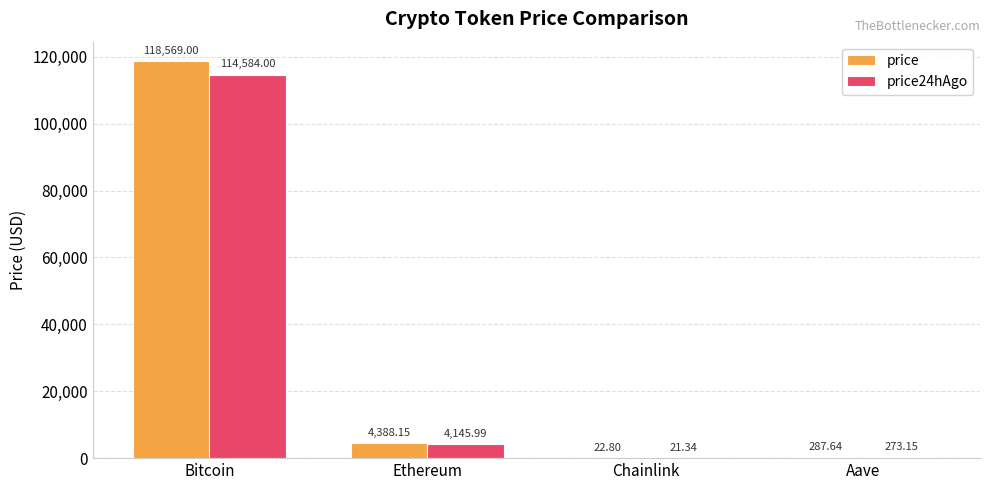

Is the value of price at Bitcoin greater than the value of price24hAgo at Chainlink?

Yes